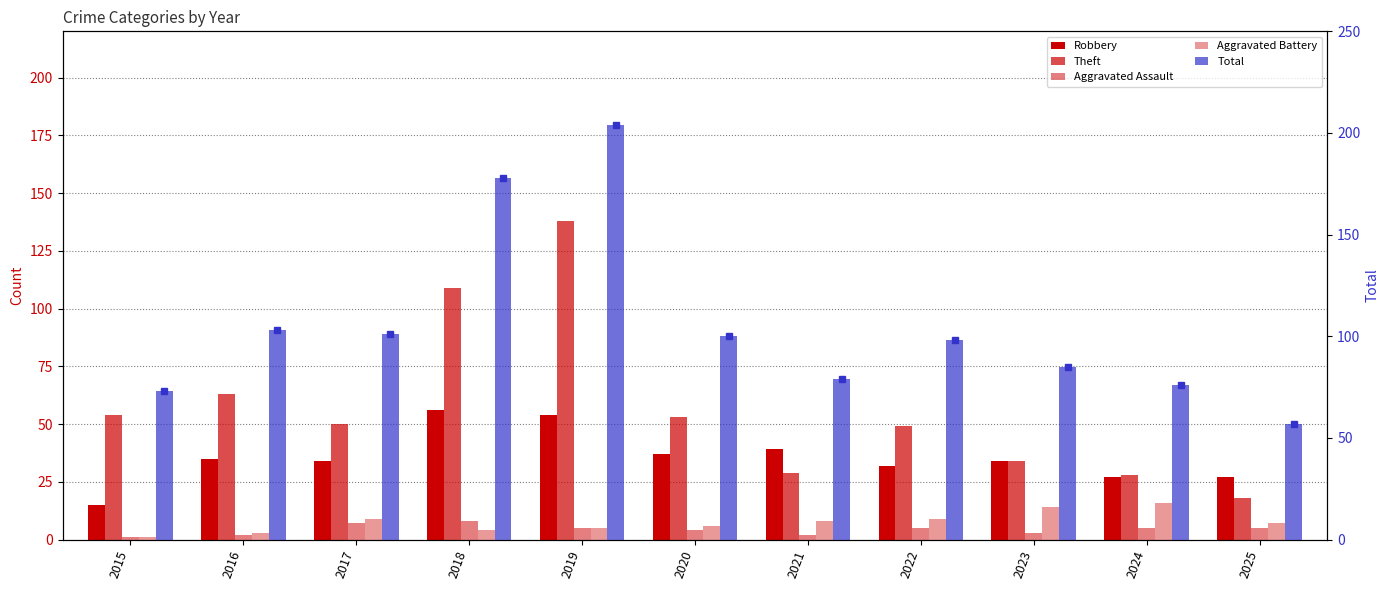

Does the chart contain stacked bars?

No